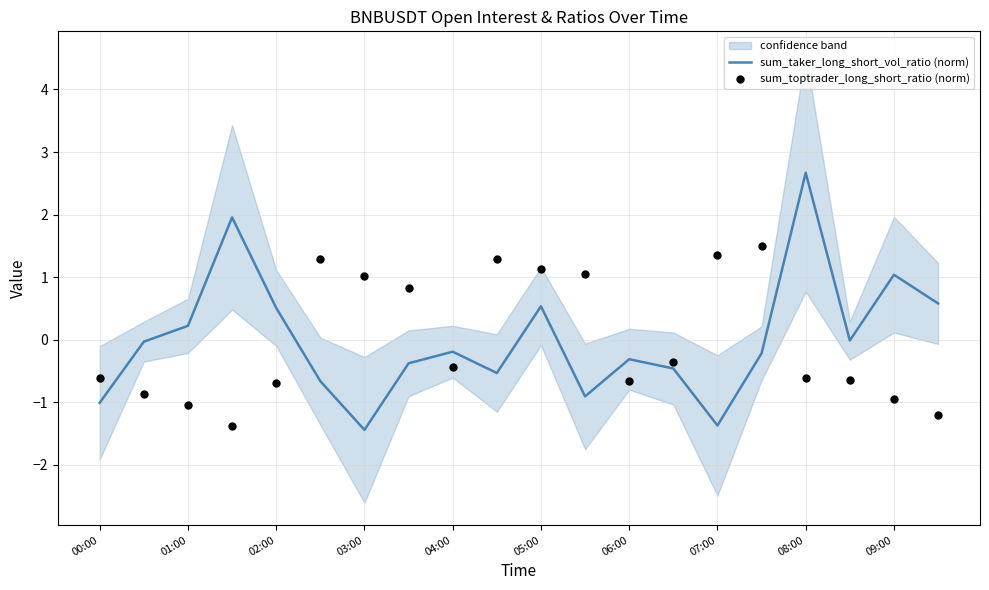

Which category has the highest value in the sum_taker_long_short_vol_ratio (norm) series?

08:00